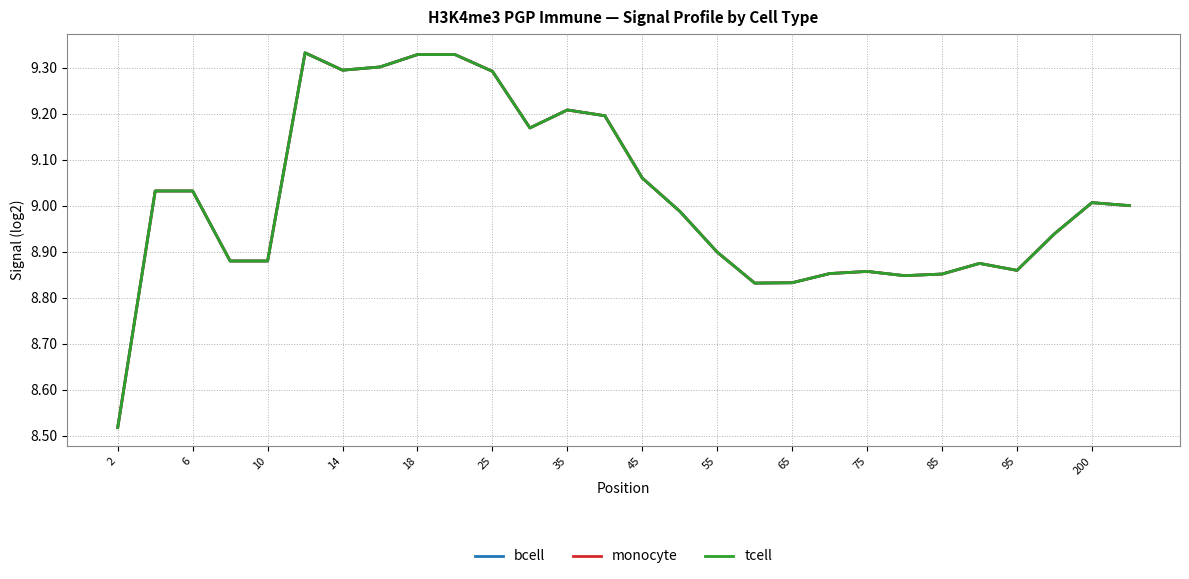

Does the chart have visible grid lines?

Yes